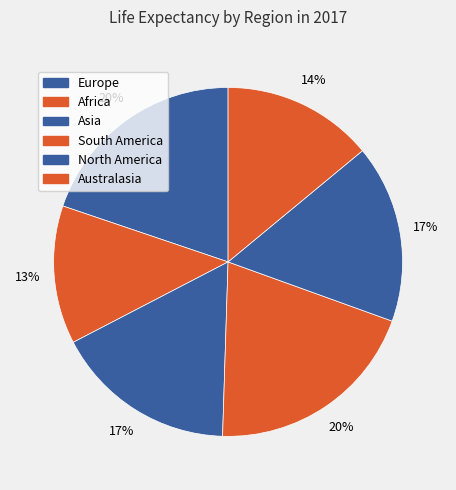

How many slices are in this pie chart?

6